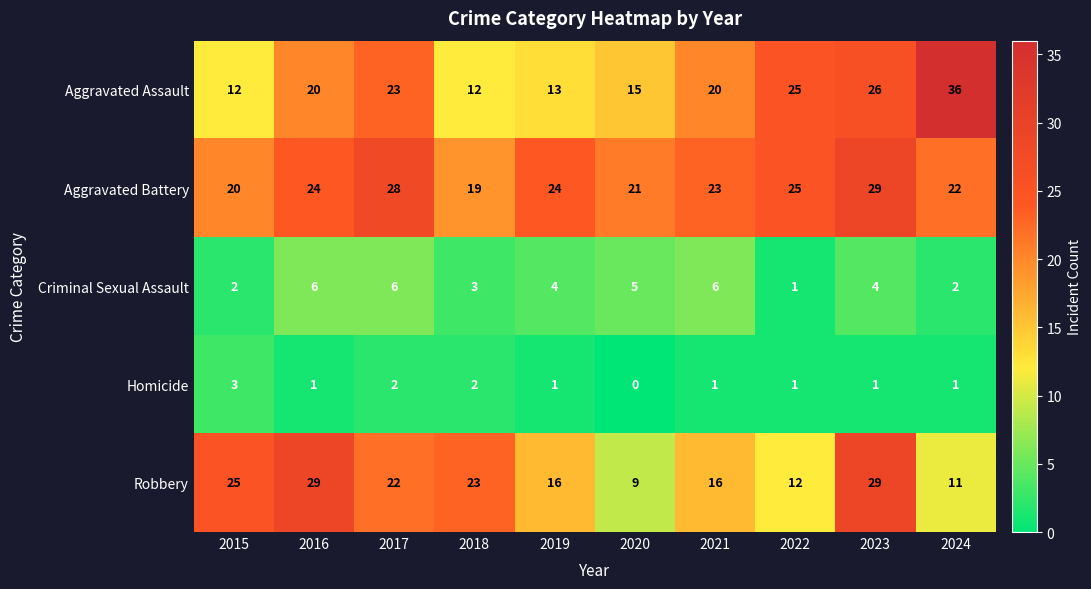

What is the difference between the highest and lowest values at 2022?

24